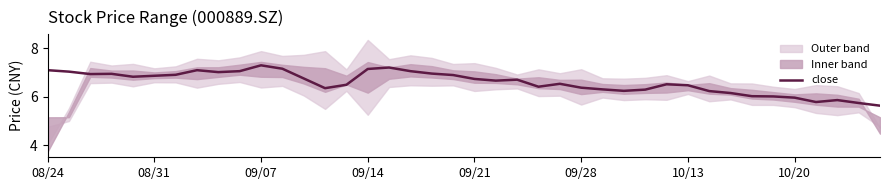

What is the difference between the maximum and minimum values?

1.7